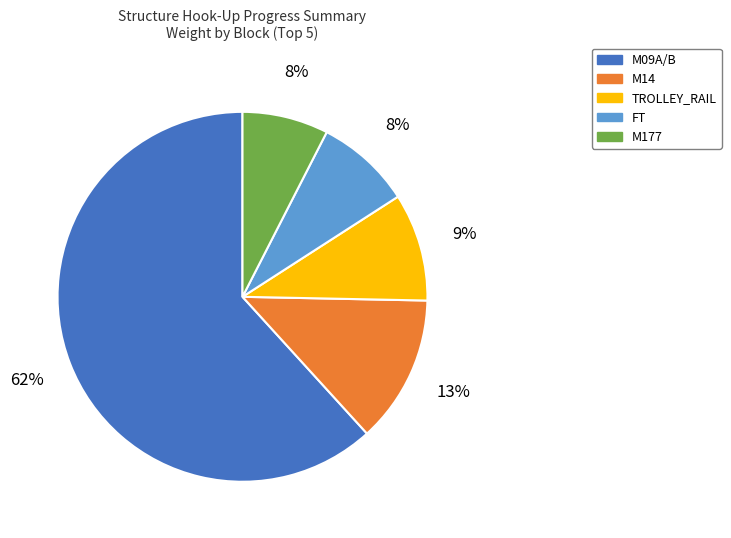

What is the largest slice in the pie chart?

M09A/B